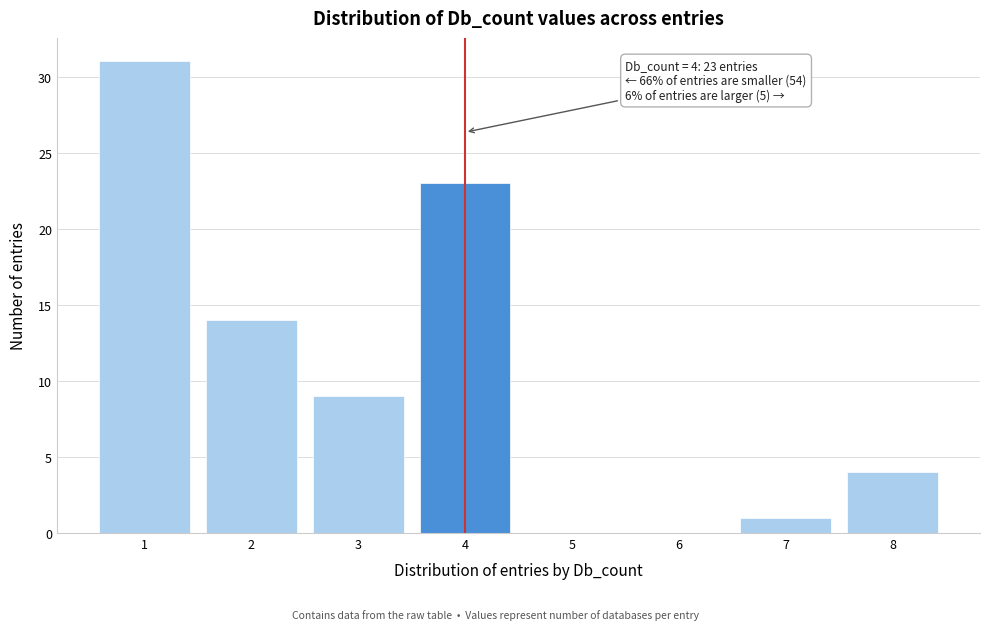

Which range on the x-axis has the tallest bar?

0.5 to 1.5